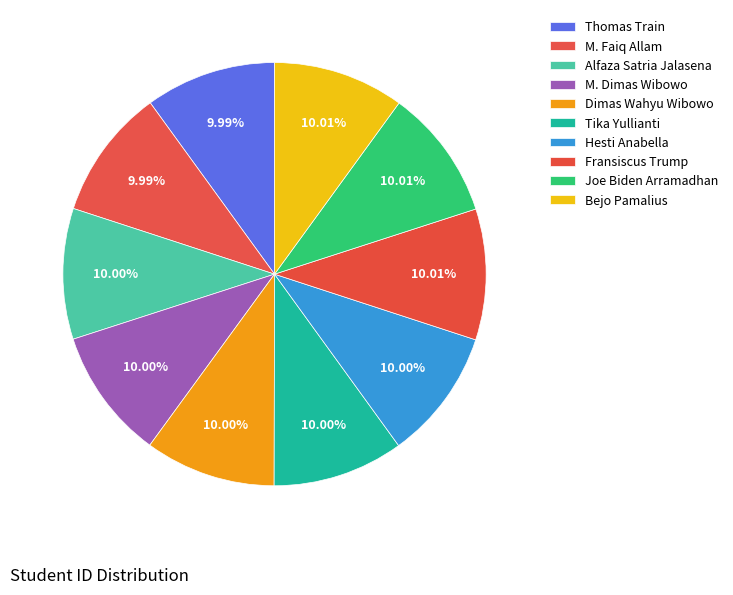

How many slices are in this pie chart?

10